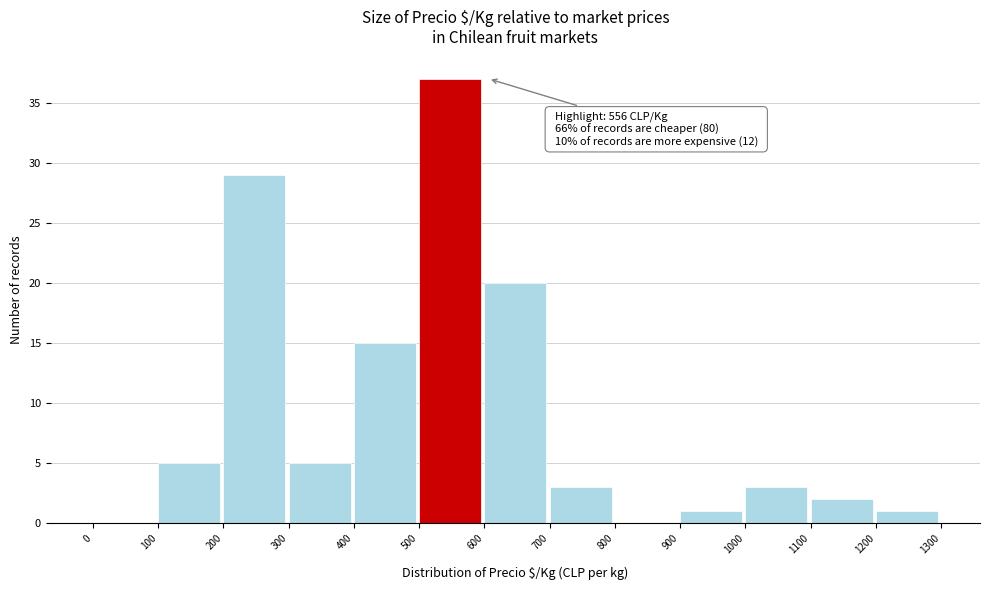

Which range on the x-axis has the tallest bar?

500 to 600